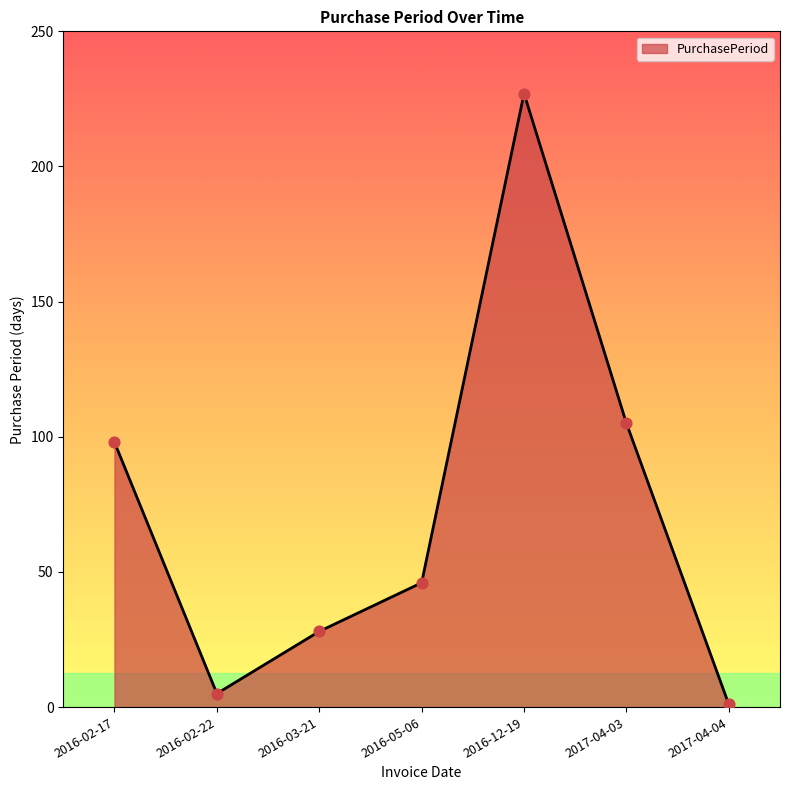

What is the change in value from 2016-03-21 to 2017-04-04?

-27